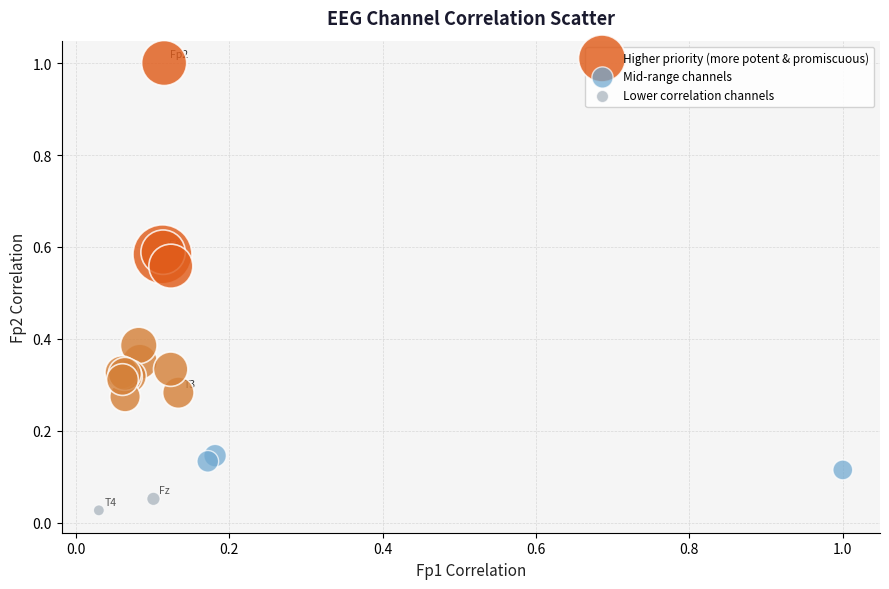

What are all the series names shown in the legend?

Higher priority (more potent & promiscuous), Mid-range channels, Lower correlation channels